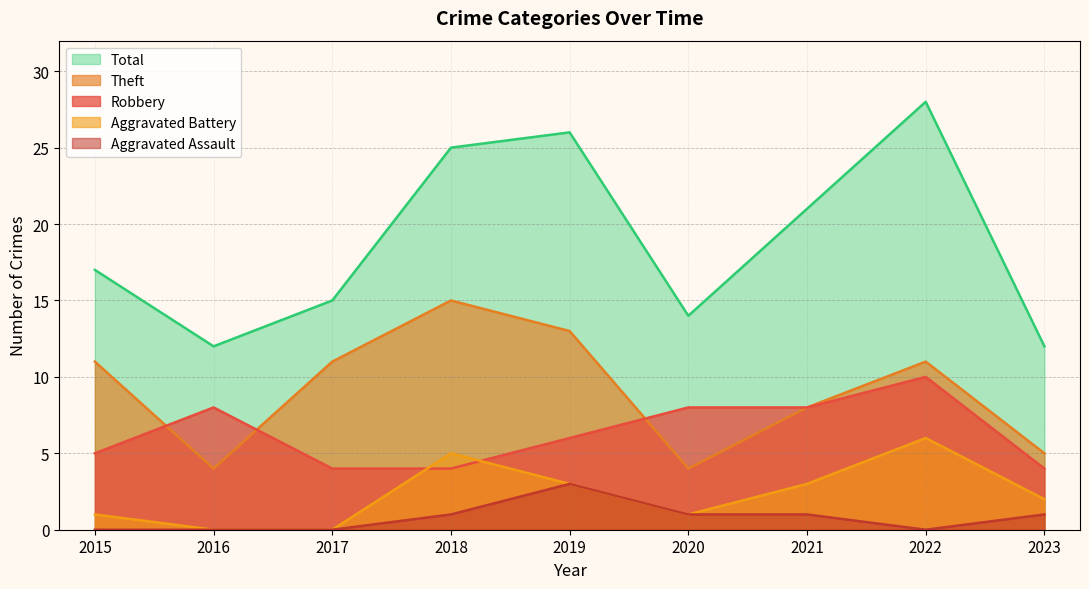

The value of Theft at 2017 is 11. True or false?

True